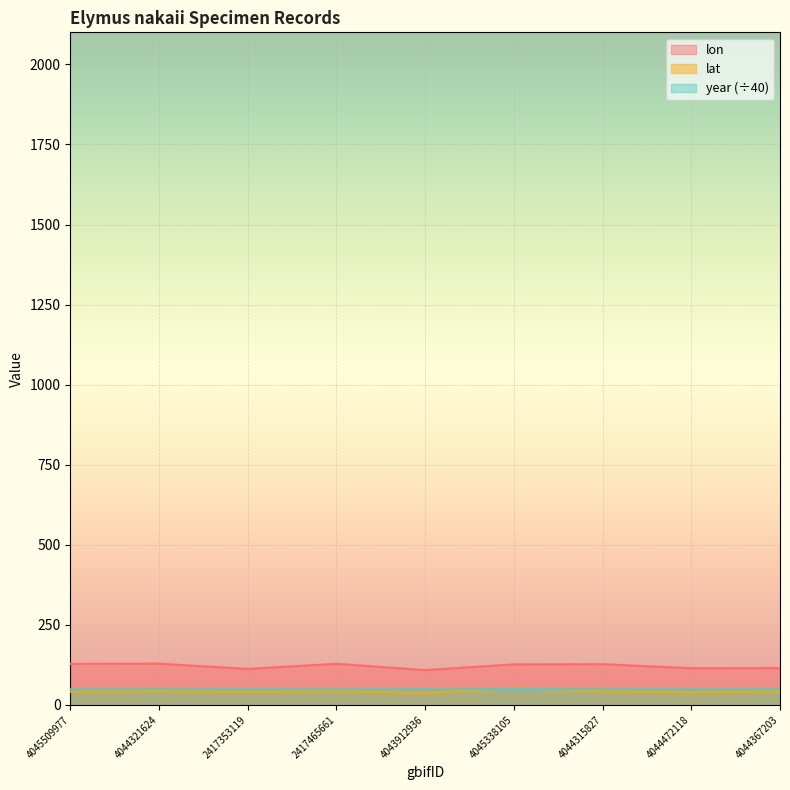

What is the value of the lat point at the 9th from the left?

42.3